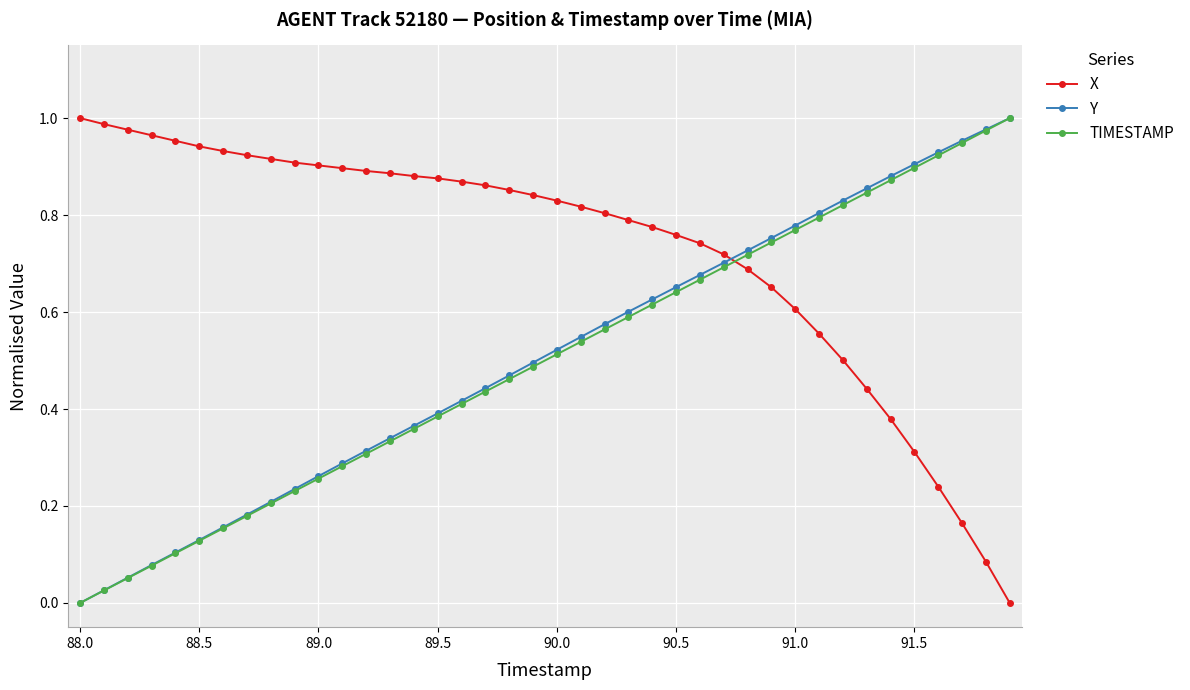

Which series has the largest total across all categories?

X